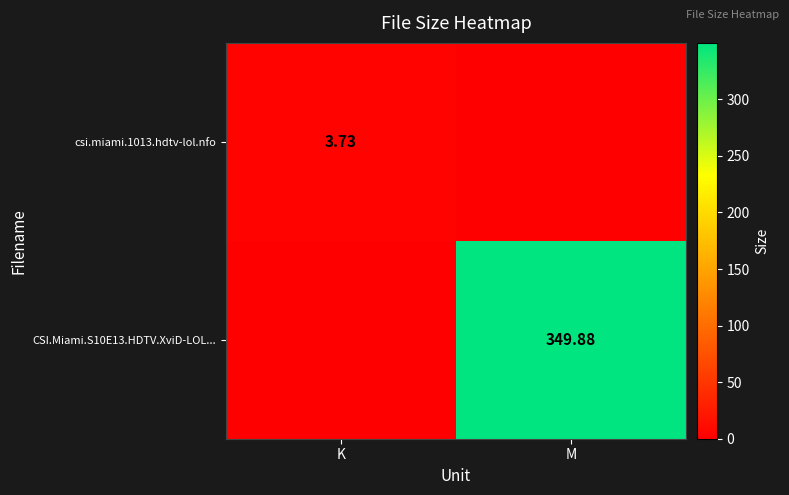

Is the value of CSI.Miami.S10E13.HDTV.XviD-LOL... at M greater than the value of csi.miami.1013.hdtv-lol.nfo at K?

Yes